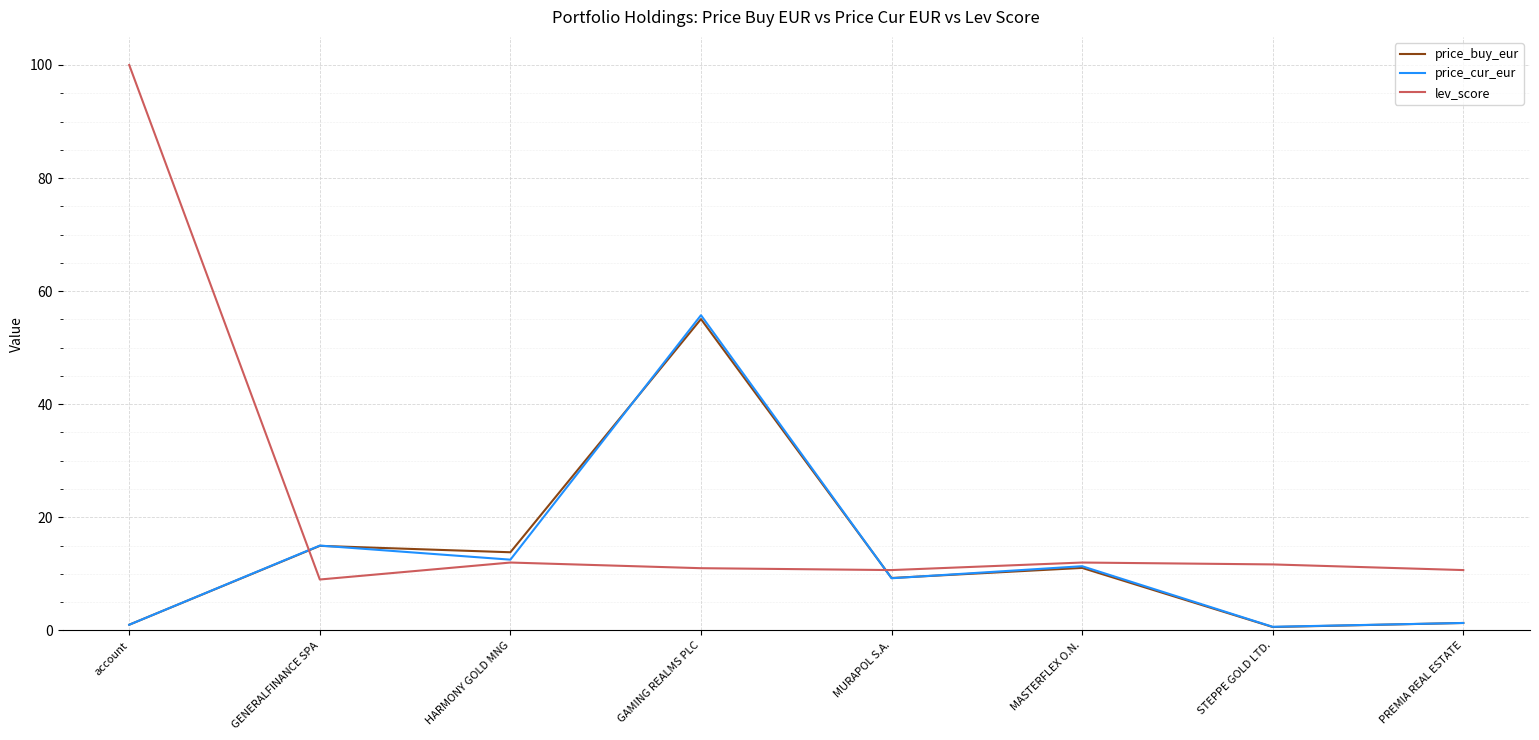

What is the total value across all series at GENERALFINANCE SPA?

39.0